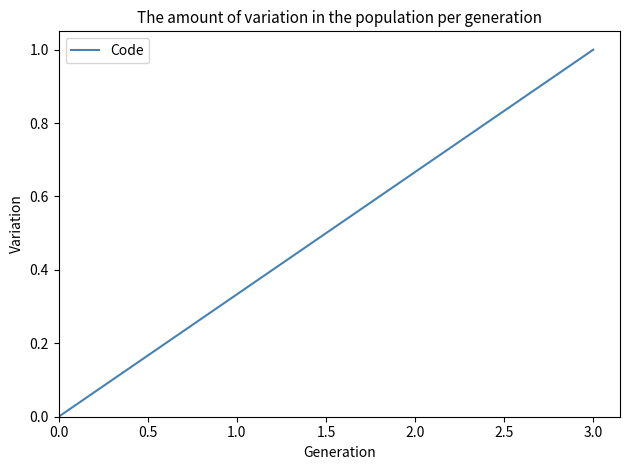

How many values are above zero?

3